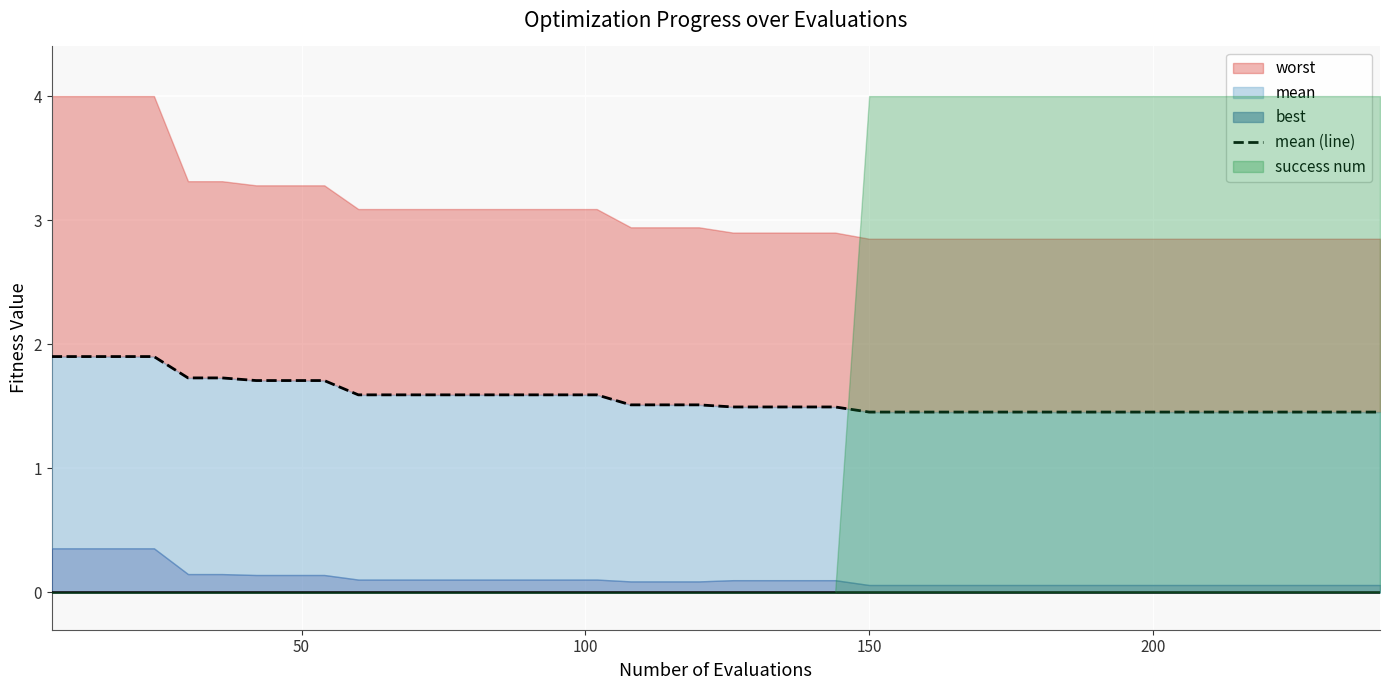

Which category has the lowest value across all series?

150